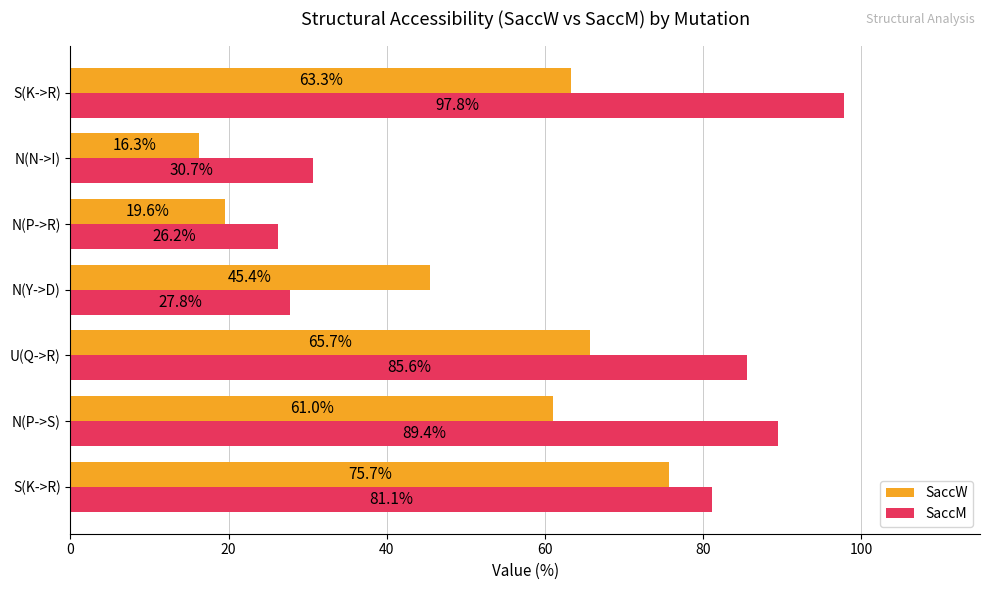

How many data points in SaccM are above 81?

4